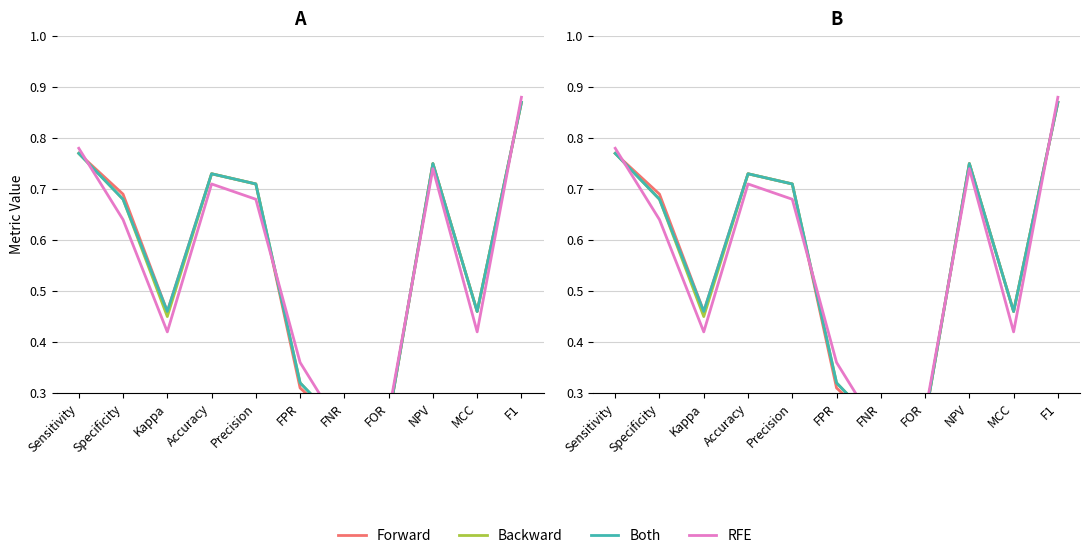

What is the difference between the second highest and second lowest values in the Both series?

0.5